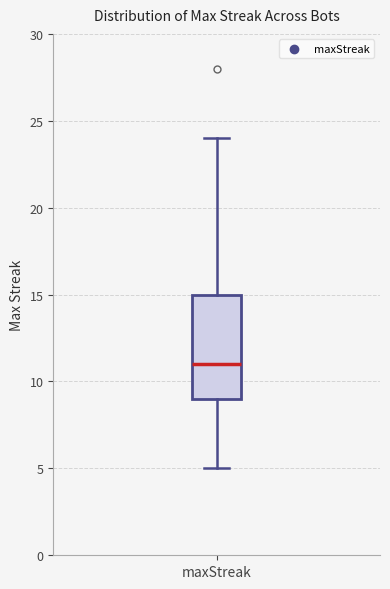

Read this box plot against the y-axis: the position of the median line, the range covered by the box, and the ends of both whiskers. The values are not printed on the chart, so give them approximately, as read against the axis.

median 11, box 9 to 15, whiskers 5 to 24